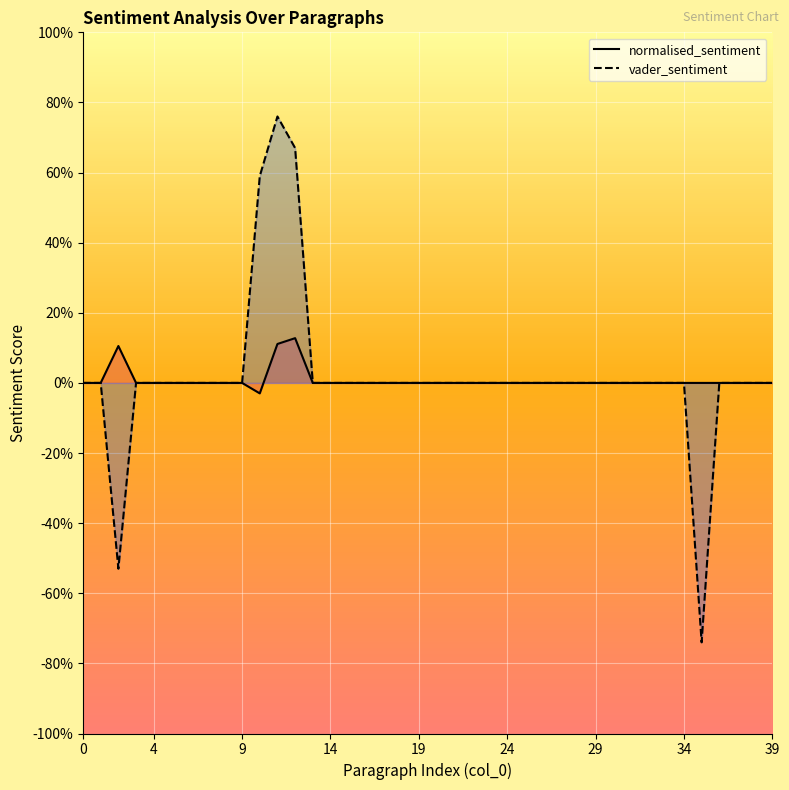

How many values in vader_sentiment are above zero?

3